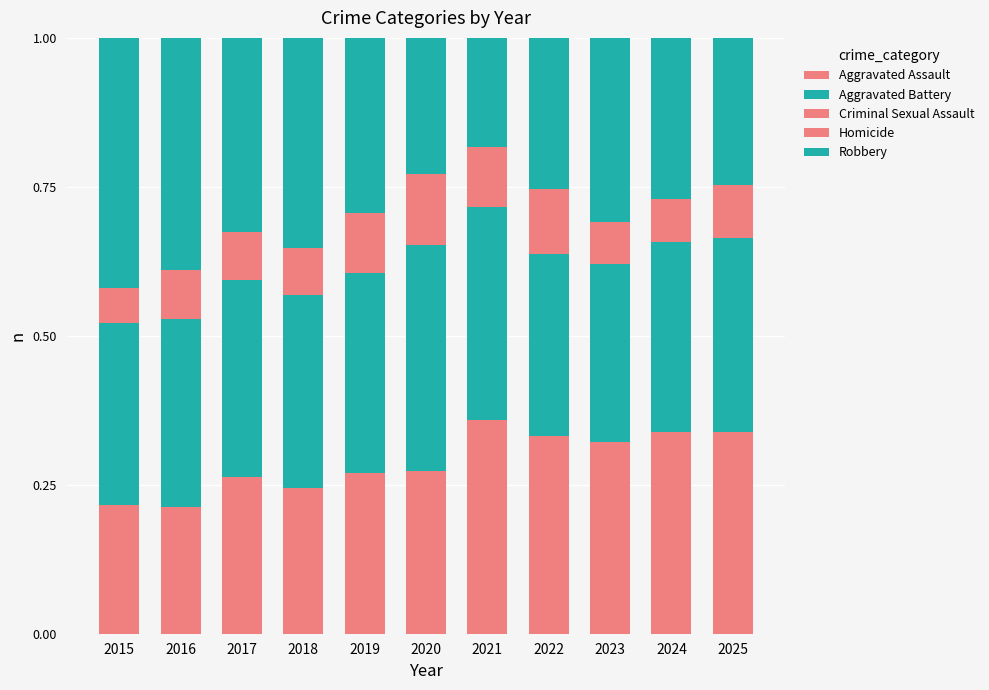

What is the sum of all Aggravated Assault values?

3.2